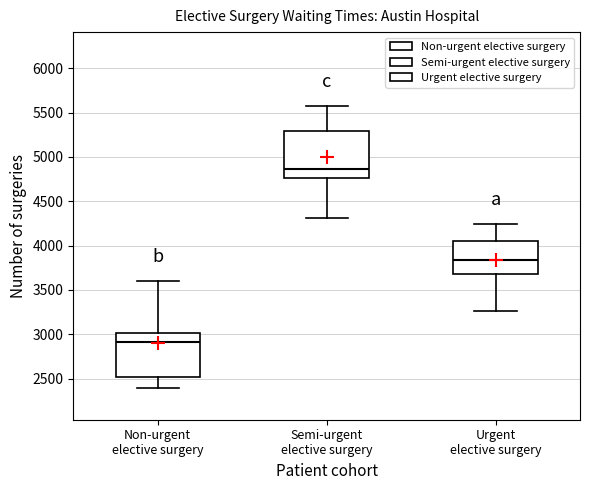

Reading left to right, transcribe this box plot: for each box, give where its median line is, the range the box spans, and where its two whiskers end, as read against the y-axis. The values are not printed on the chart, so give them approximately, as read against the axis.

Non-urgent elective surgery: median 2900, box 2500 to 3000, whiskers 2400 to 3600
Semi-urgent elective surgery: median 4850, box 4750 to 5300, whiskers 4300 to 5550
Urgent elective surgery: median 3850, box 3700 to 4050, whiskers 3250 to 4250